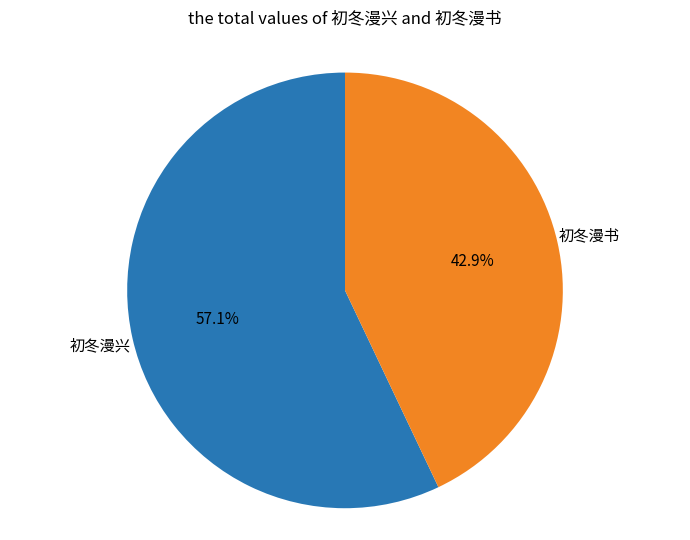

Is there a majority slice in this chart?

Yes